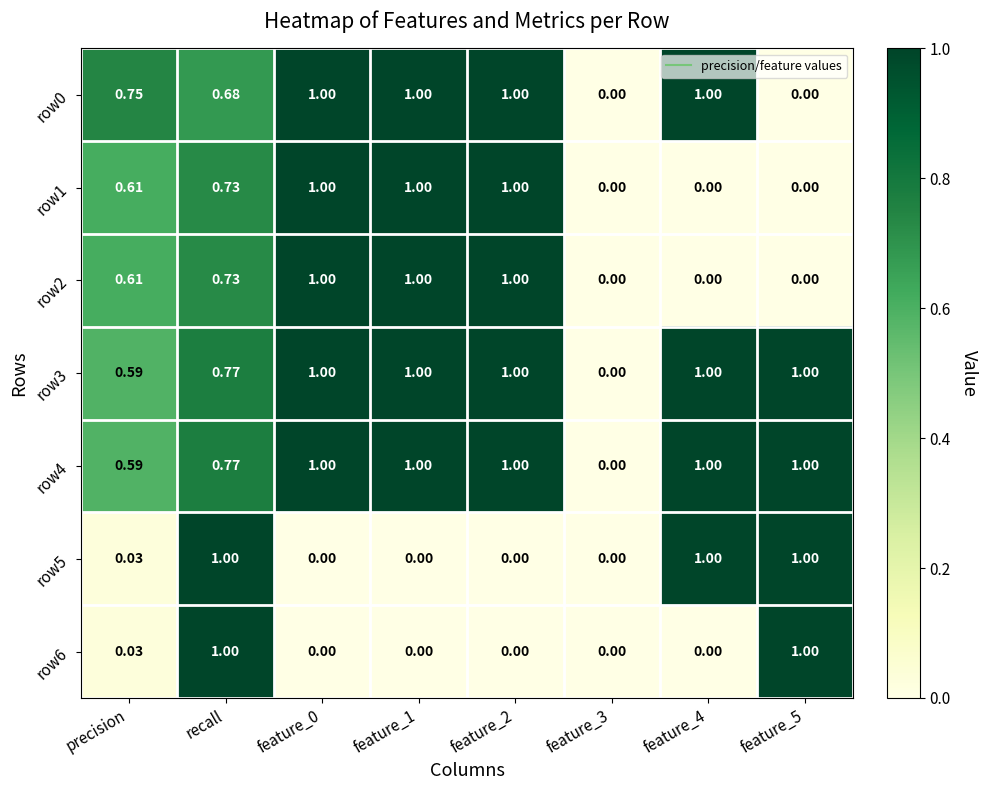

At which category is the sum across all series the highest?

recall